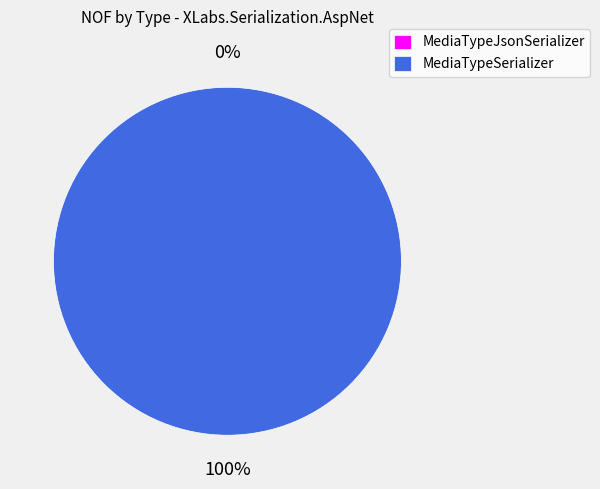

Does any single category account for the majority?

Yes